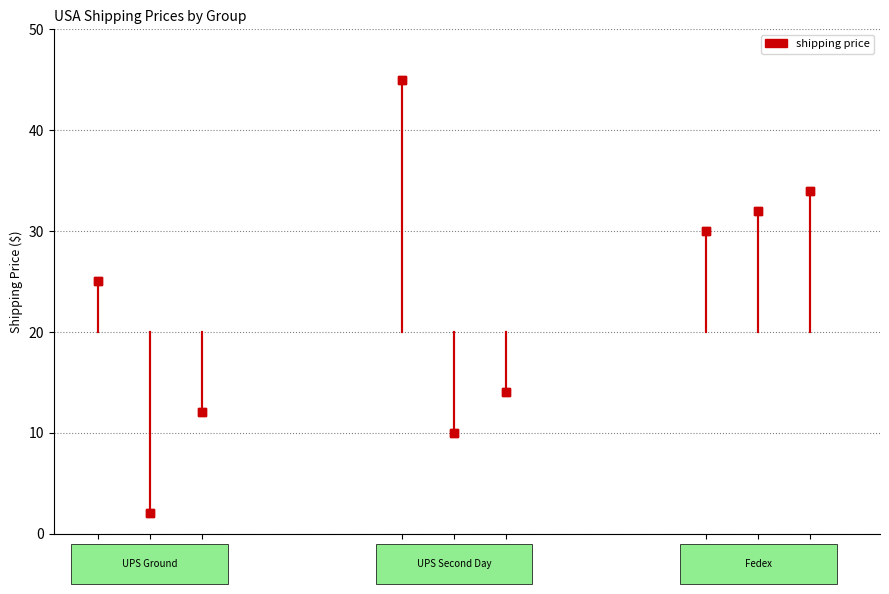

How many data points in UPS Ground are less than 12?

1